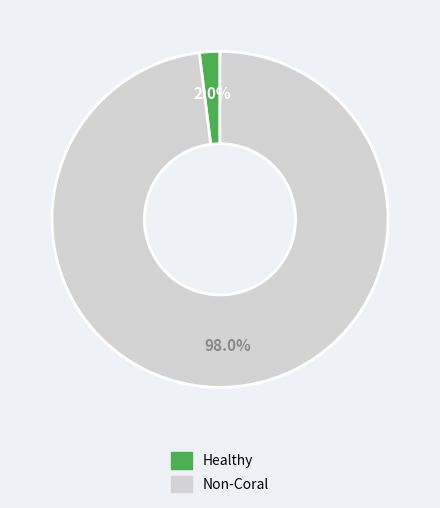

Is there any slice that represents more than half of the pie?

Yes